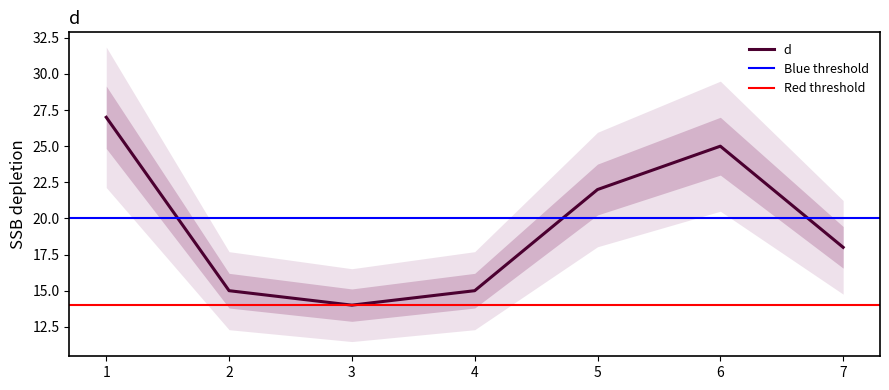

Rank the categories by value from lowest to highest.

3, 2, 4, 7, 5, 6, 1